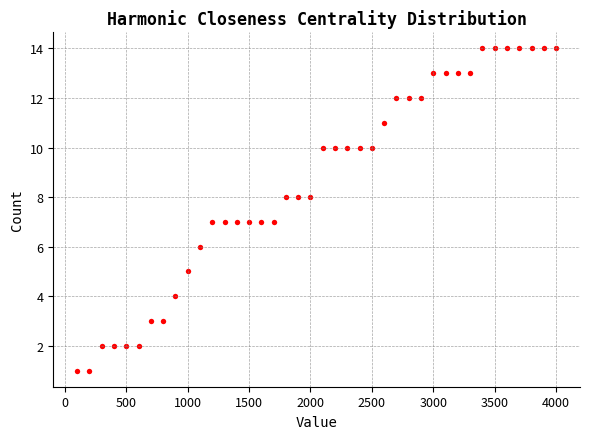

What is the range of X values (max minus min)?

3900